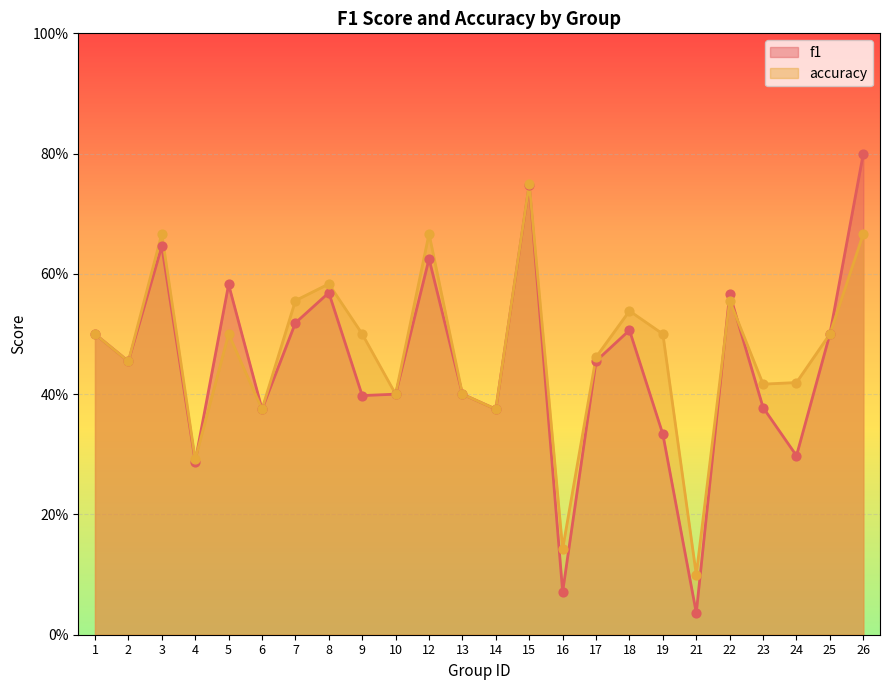

What are all the series names shown in the legend?

f1, accuracy